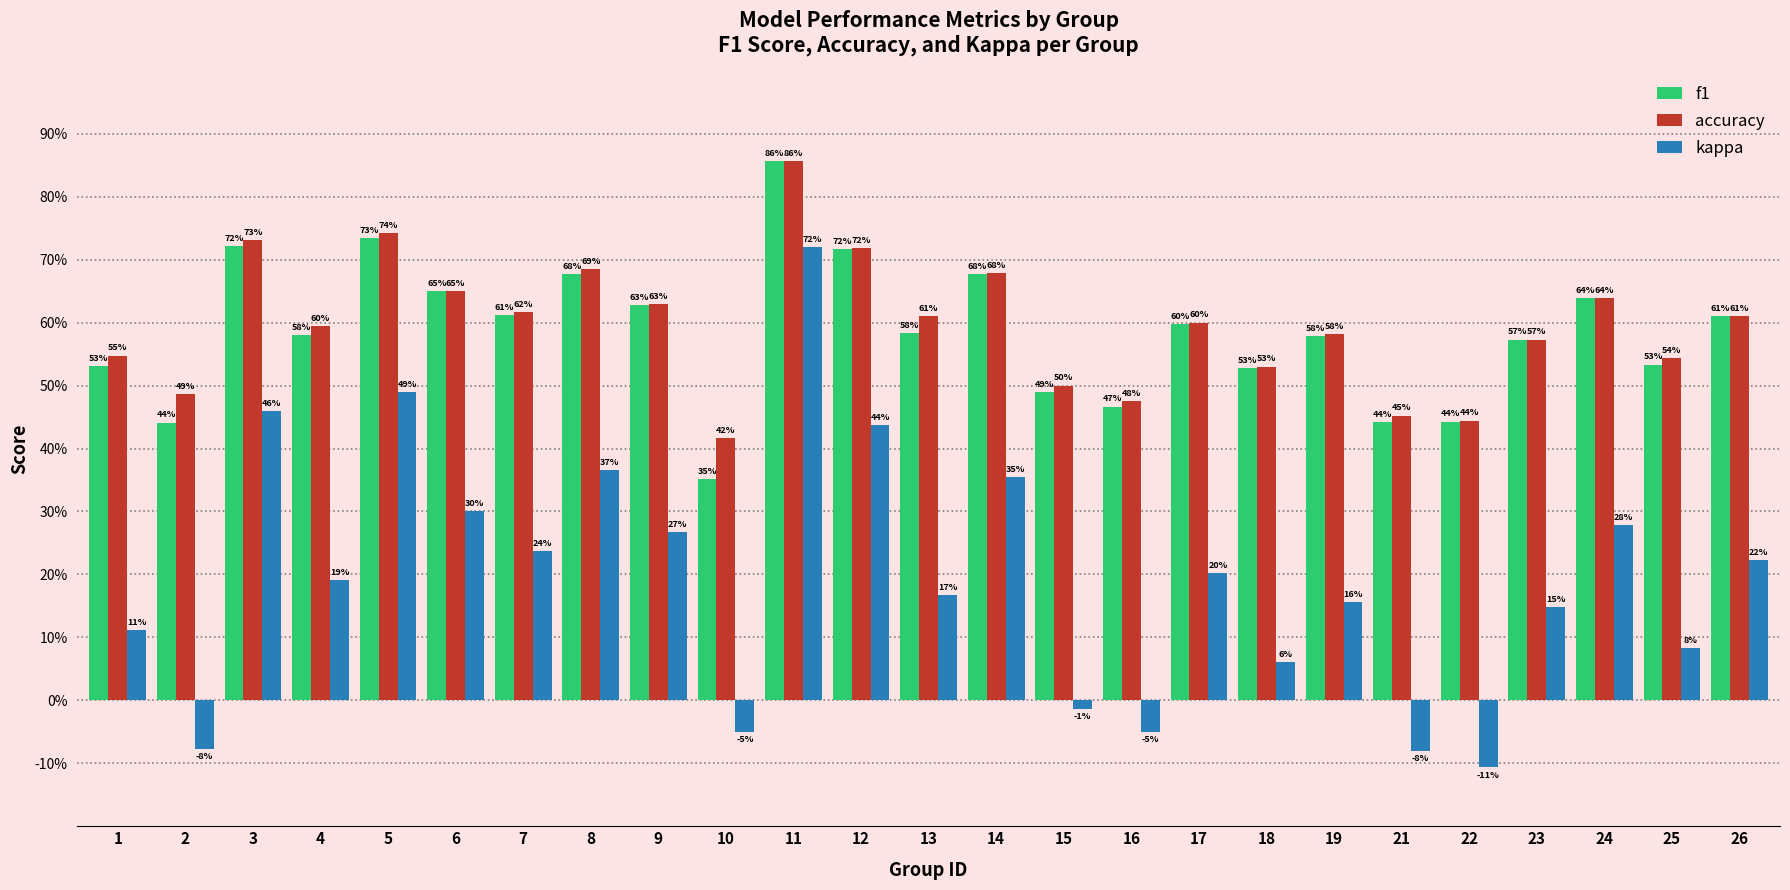

What is the smallest value displayed?

-0.1